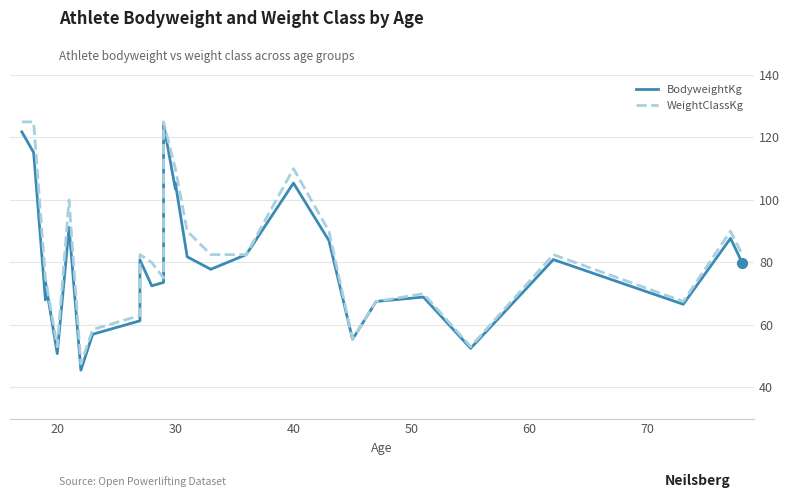

Which series has the largest Y range (max minus min)?

BodyweightKg